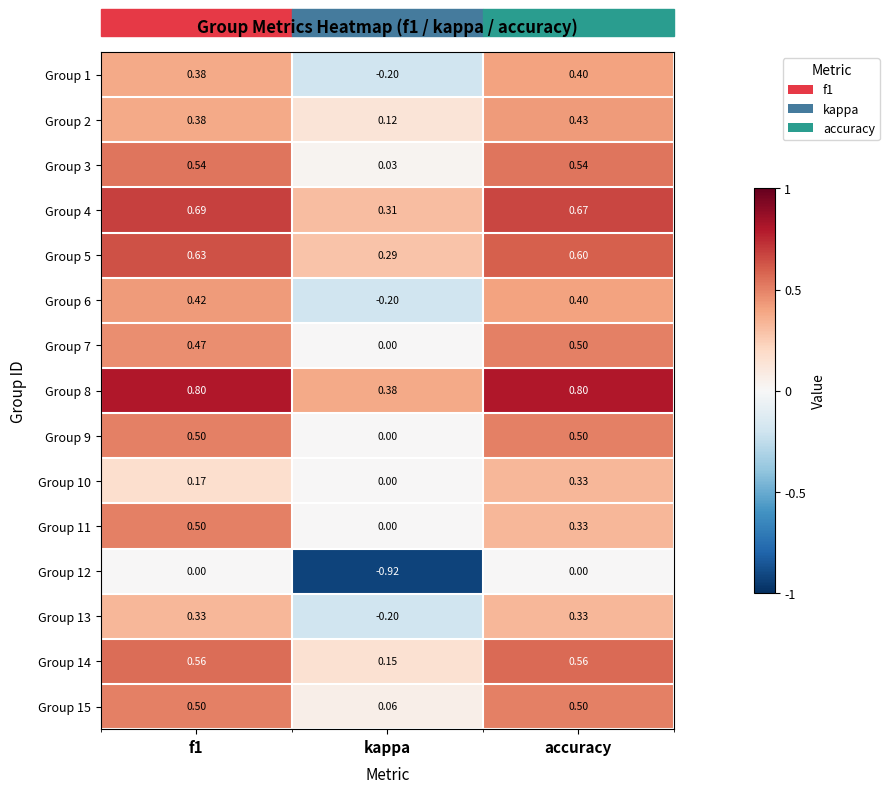

Which category has the highest value in the Group 2 series?

accuracy